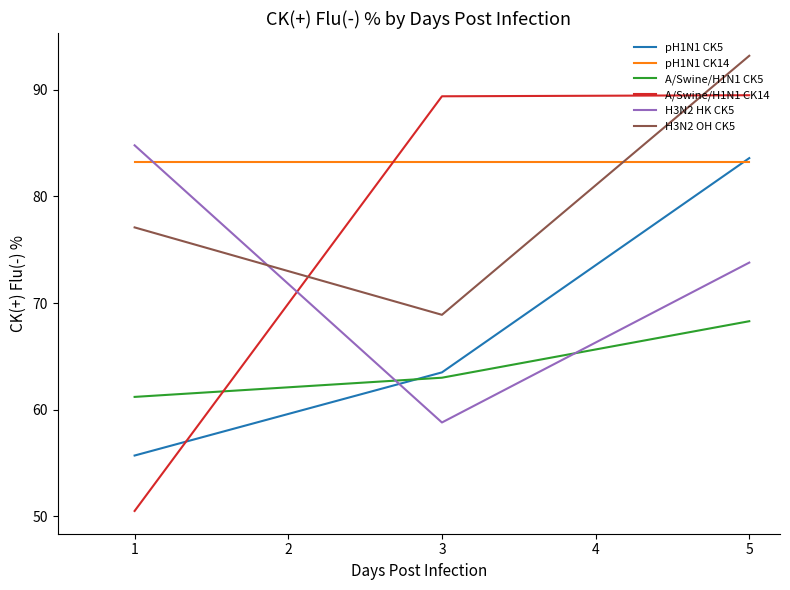

Is the value of A/Swine/H1N1 CK14 at 1 greater than the value of pH1N1 CK5 at 5?

No